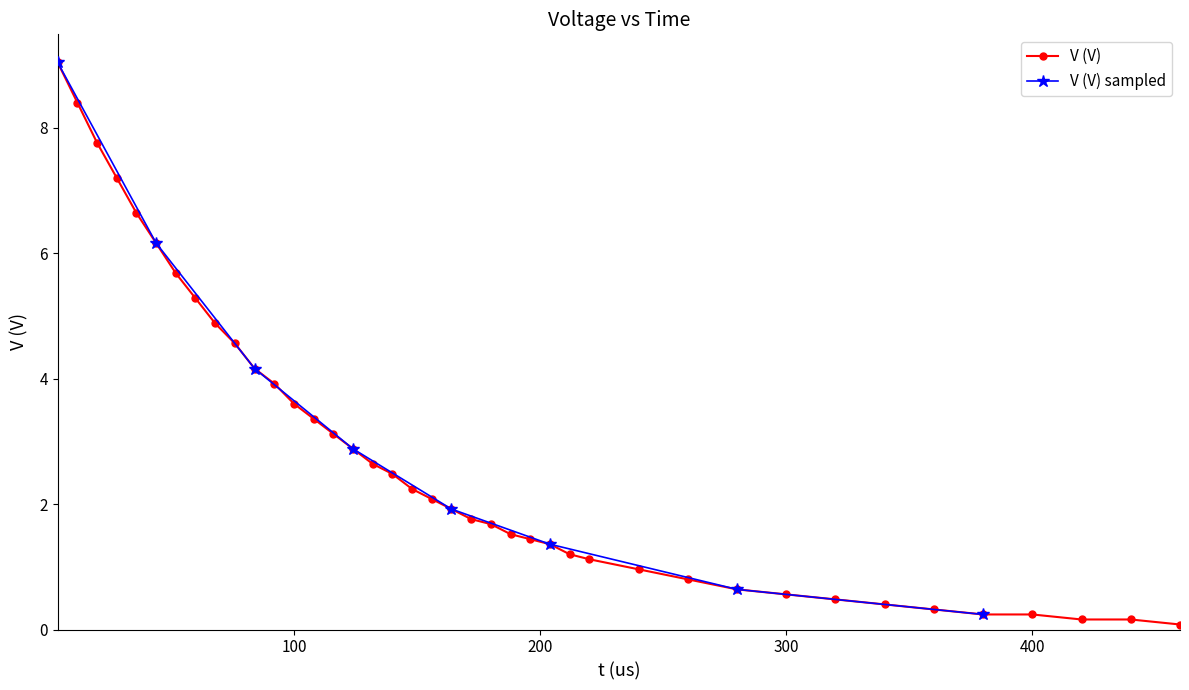

Reading right to left, extract all data points from this chart.

460=0.1	440=0.2	420=0.2	400=0.2	380=0.2	360=0.3	340=0.4	320=0.5	300=0.6	280=0.6	260=0.8	240=1.0	220=1.1	212=1.2	204=1.4	196=1.4	188=1.5	180=1.7	172=1.8	164=1.9	156=2.1	148=2.2	140=2.5	132=2.6	124=2.9	116=3.1	108=3.4	100=3.6	92=3.9	84=4.2	76=4.6	68=4.9	60=5.3	52=5.7	44=6.2	36=6.6	28=7.2	20=7.8	12=8.4	4=9.0